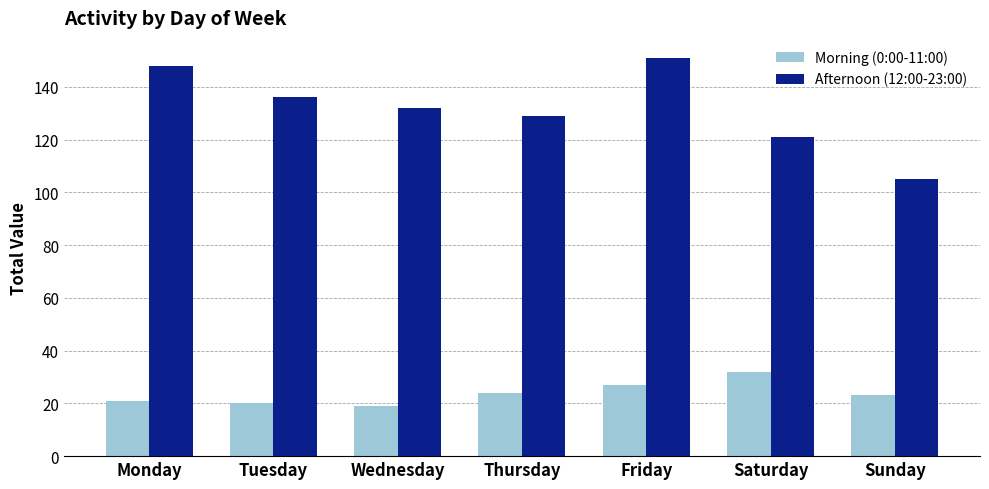

What is the average value of the Morning (0:00-11:00) series?

24